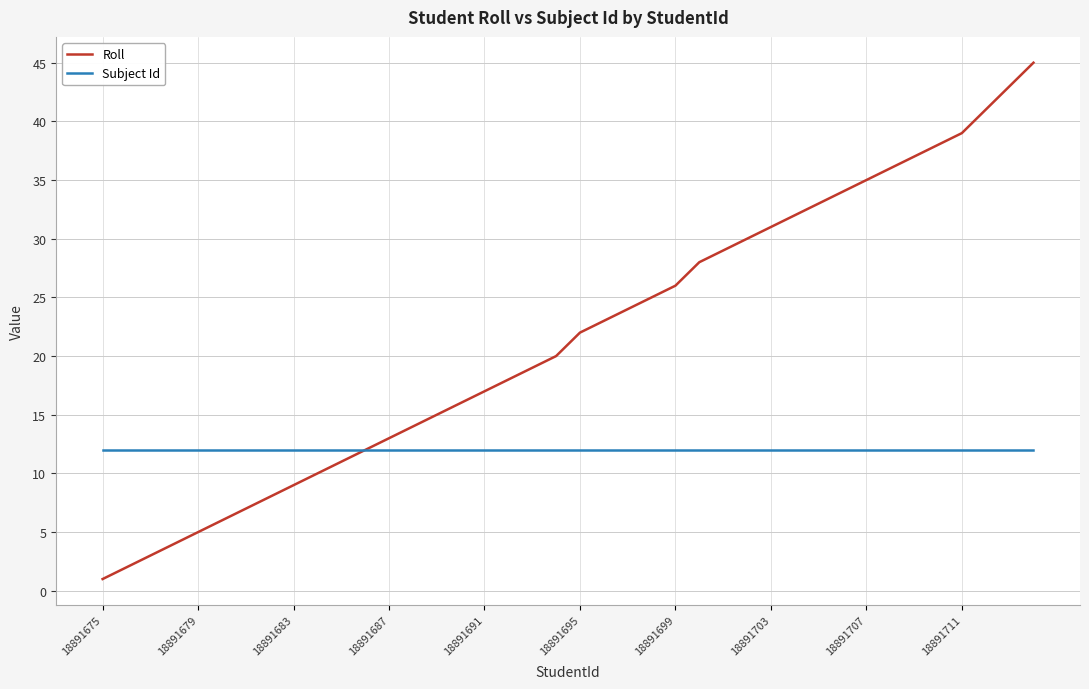

Rank the series by their average value, from lowest to highest.

Subject Id, Roll